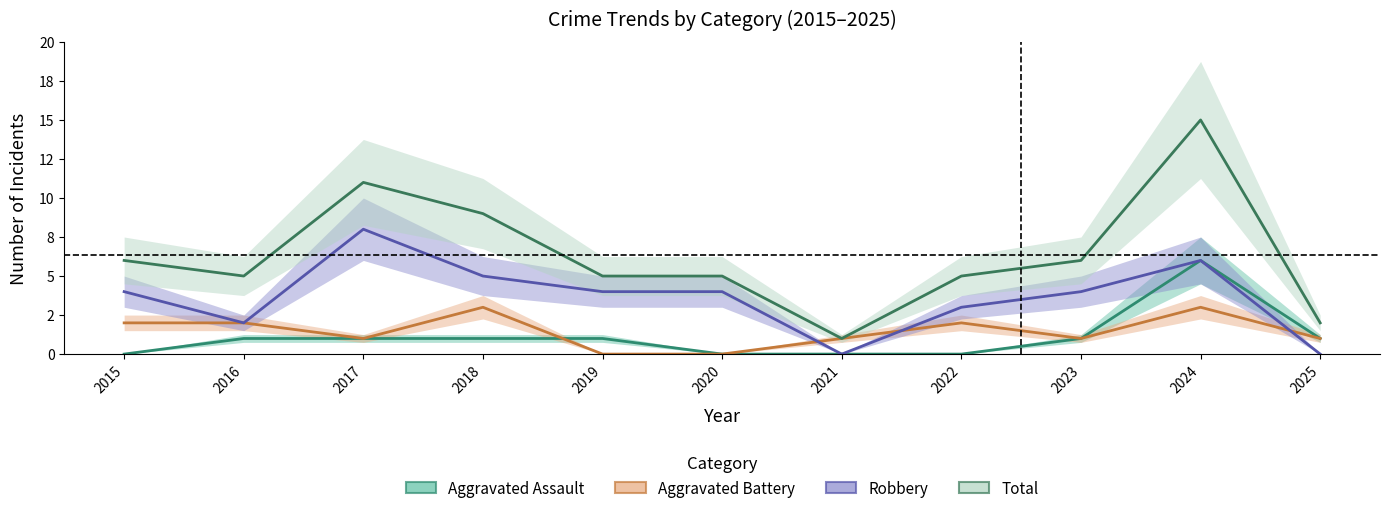

Read the Robbery value at 2018.

5